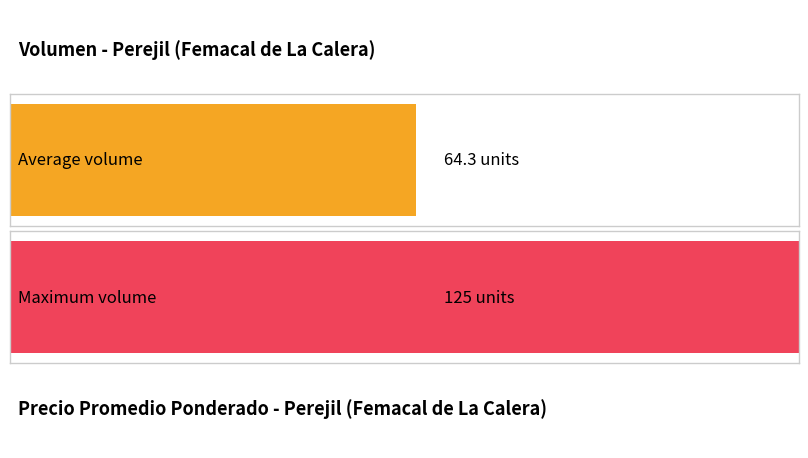

Does the chart contain stacked bars?

No